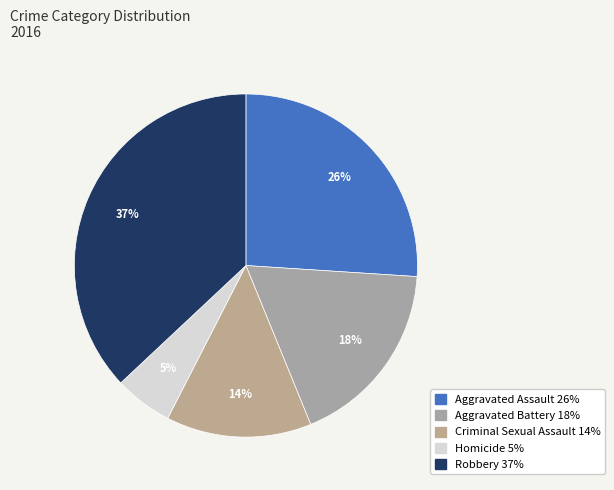

To the nearest percent, what percentage of the pie is Homicide?

5%